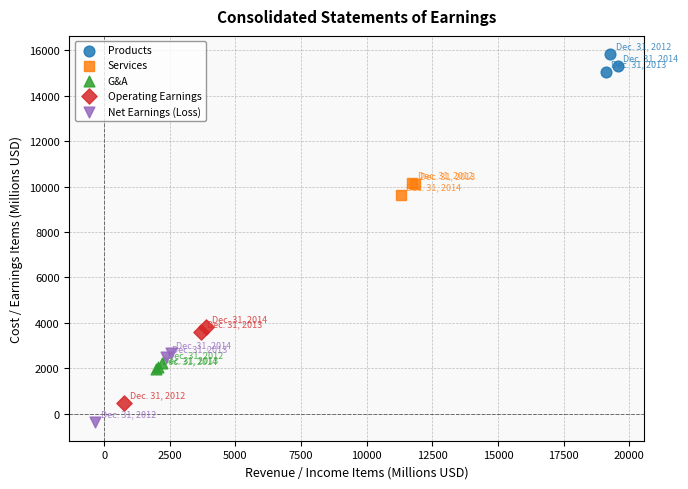

Which series contains the lowest Y value?

Net Earnings (Loss)